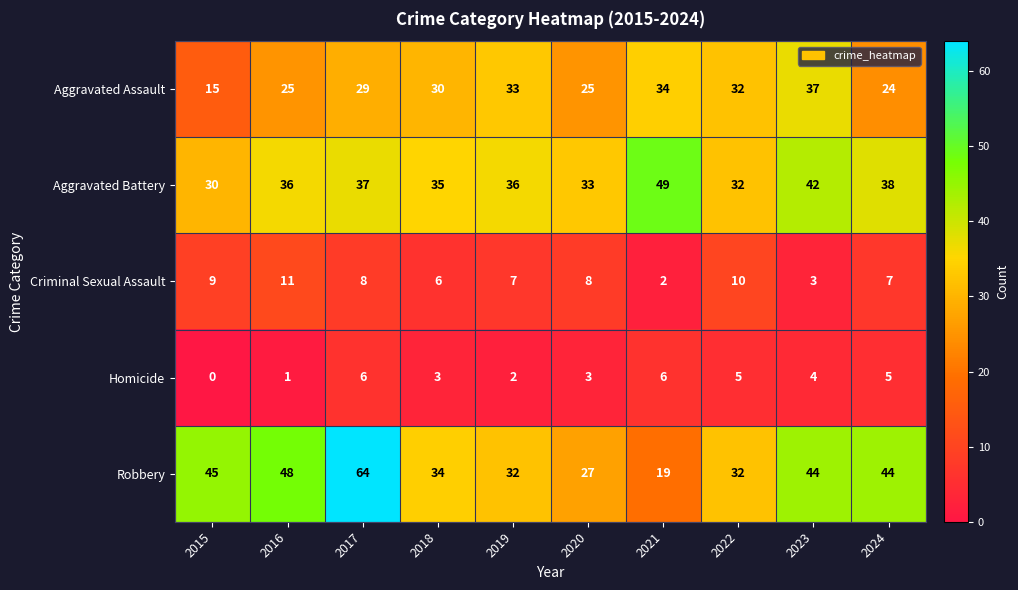

True or false: Aggravated Battery has a value of 36 at 2016.

True